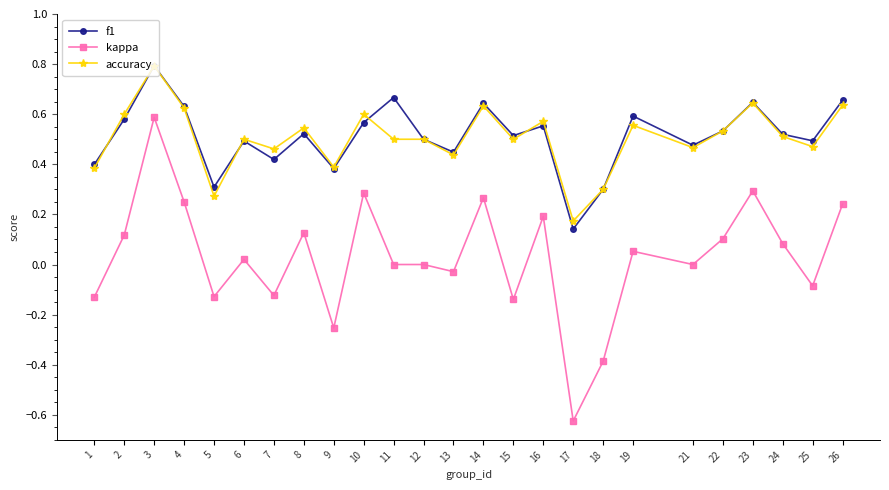

Which series has the largest range (max minus min)?

kappa